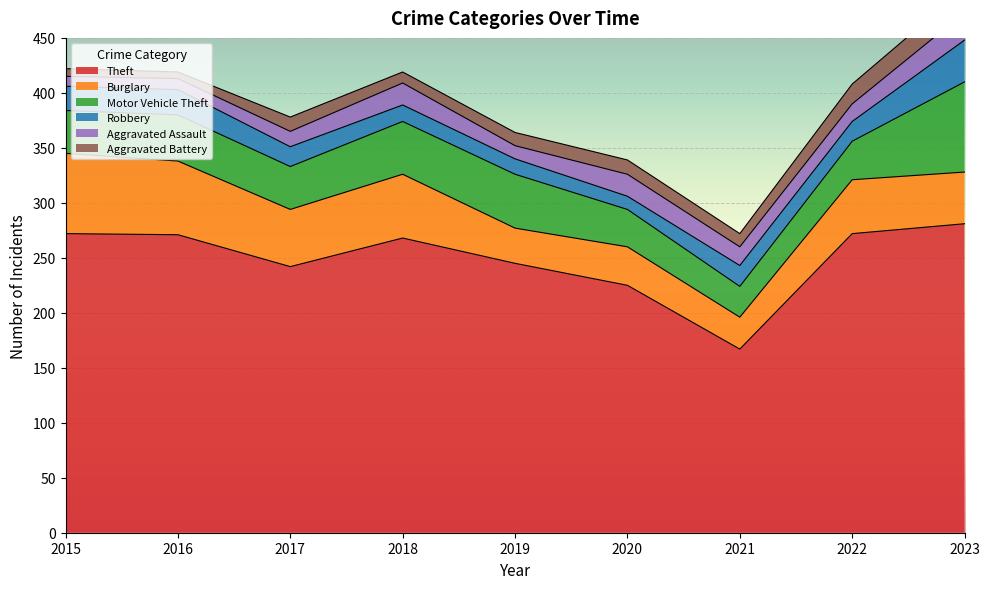

True or false: Burglary and Aggravated Assault intersect in this chart.

False